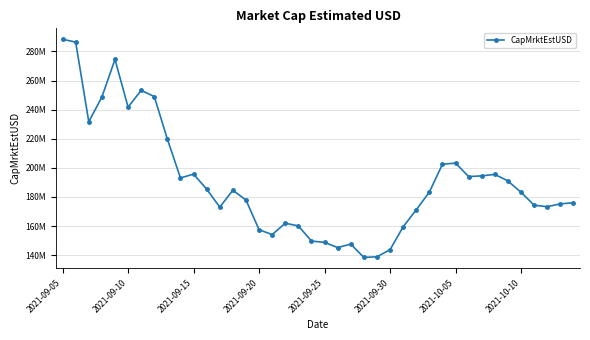

What is the difference between the maximum and minimum values?

149885519.5